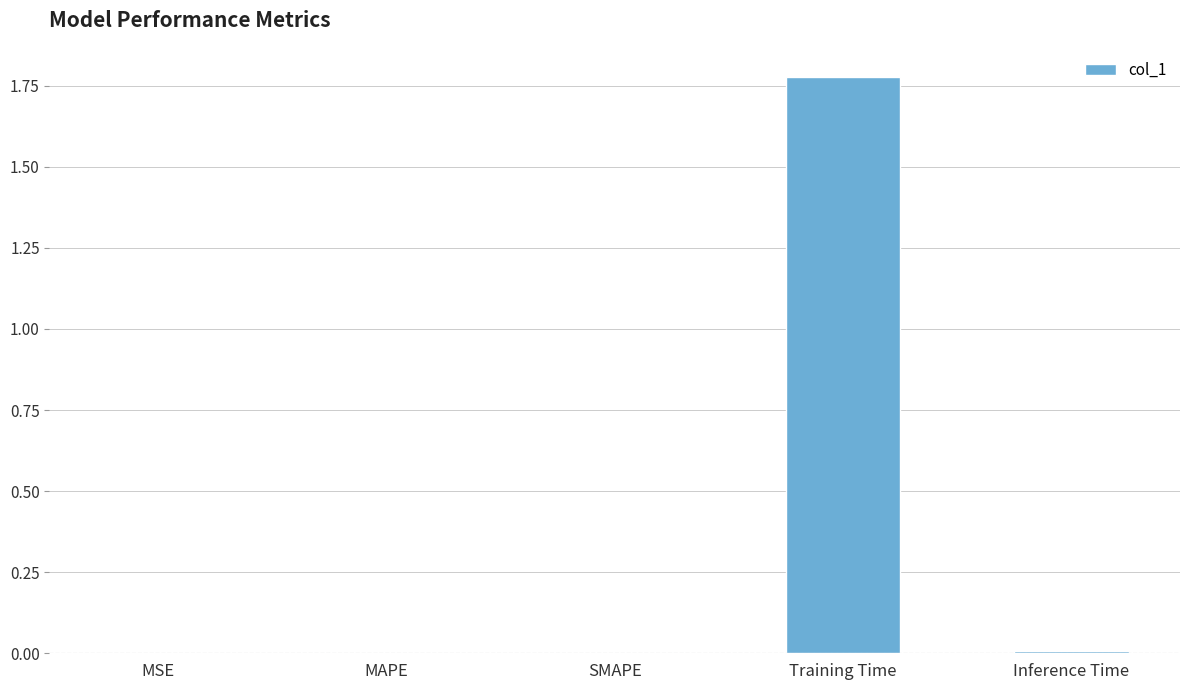

How many series are shown in this chart?

1